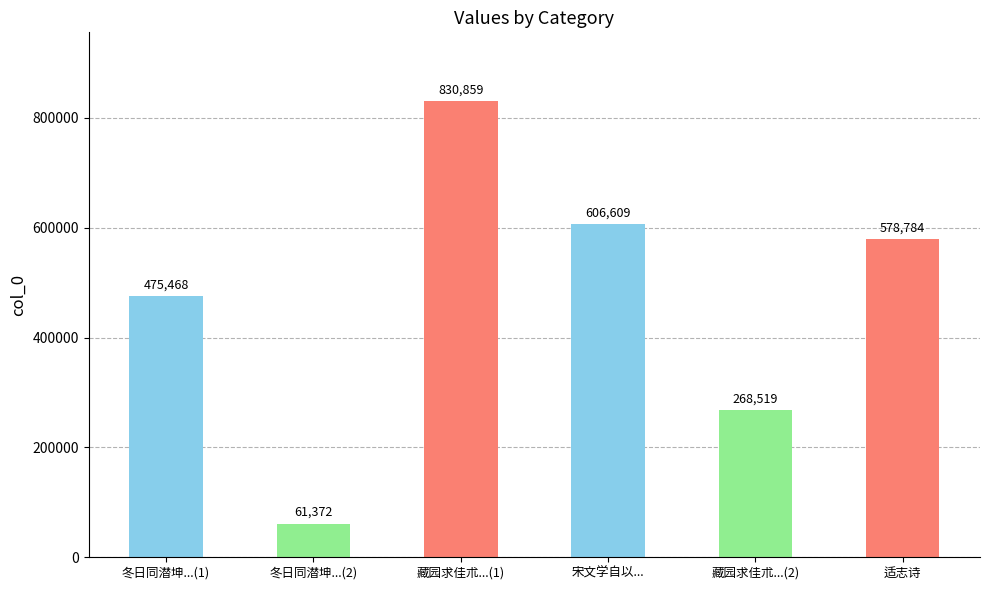

What is the difference between the maximum and minimum values?

769487